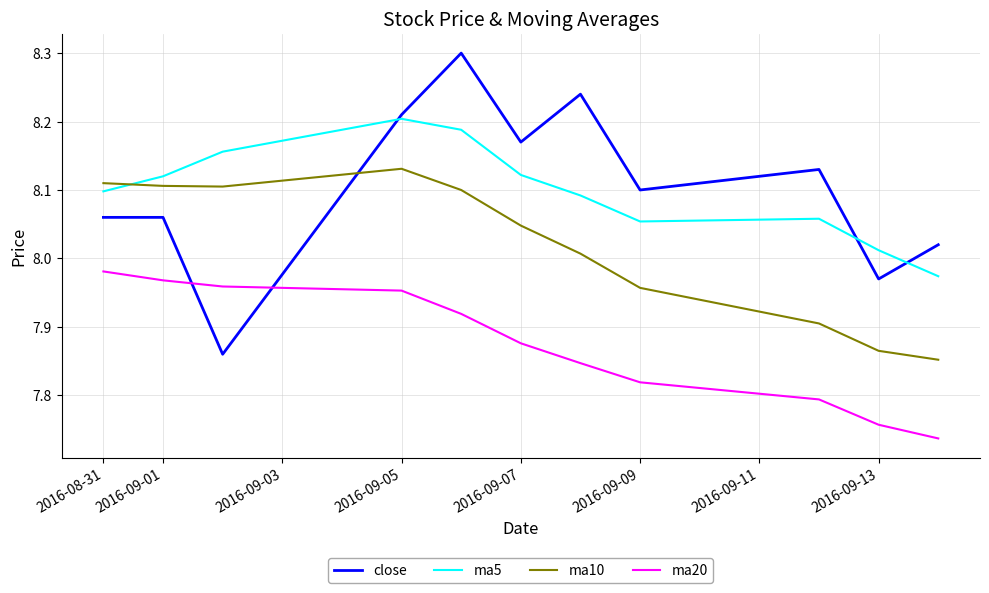

Rank the series by their maximum value, from lowest to highest.

ma20, ma10, ma5, close